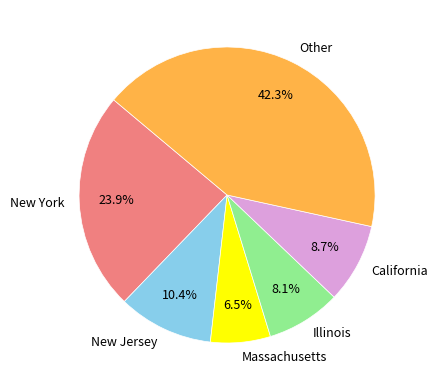

Combined, do New Jersey and California account for over 50%?

No